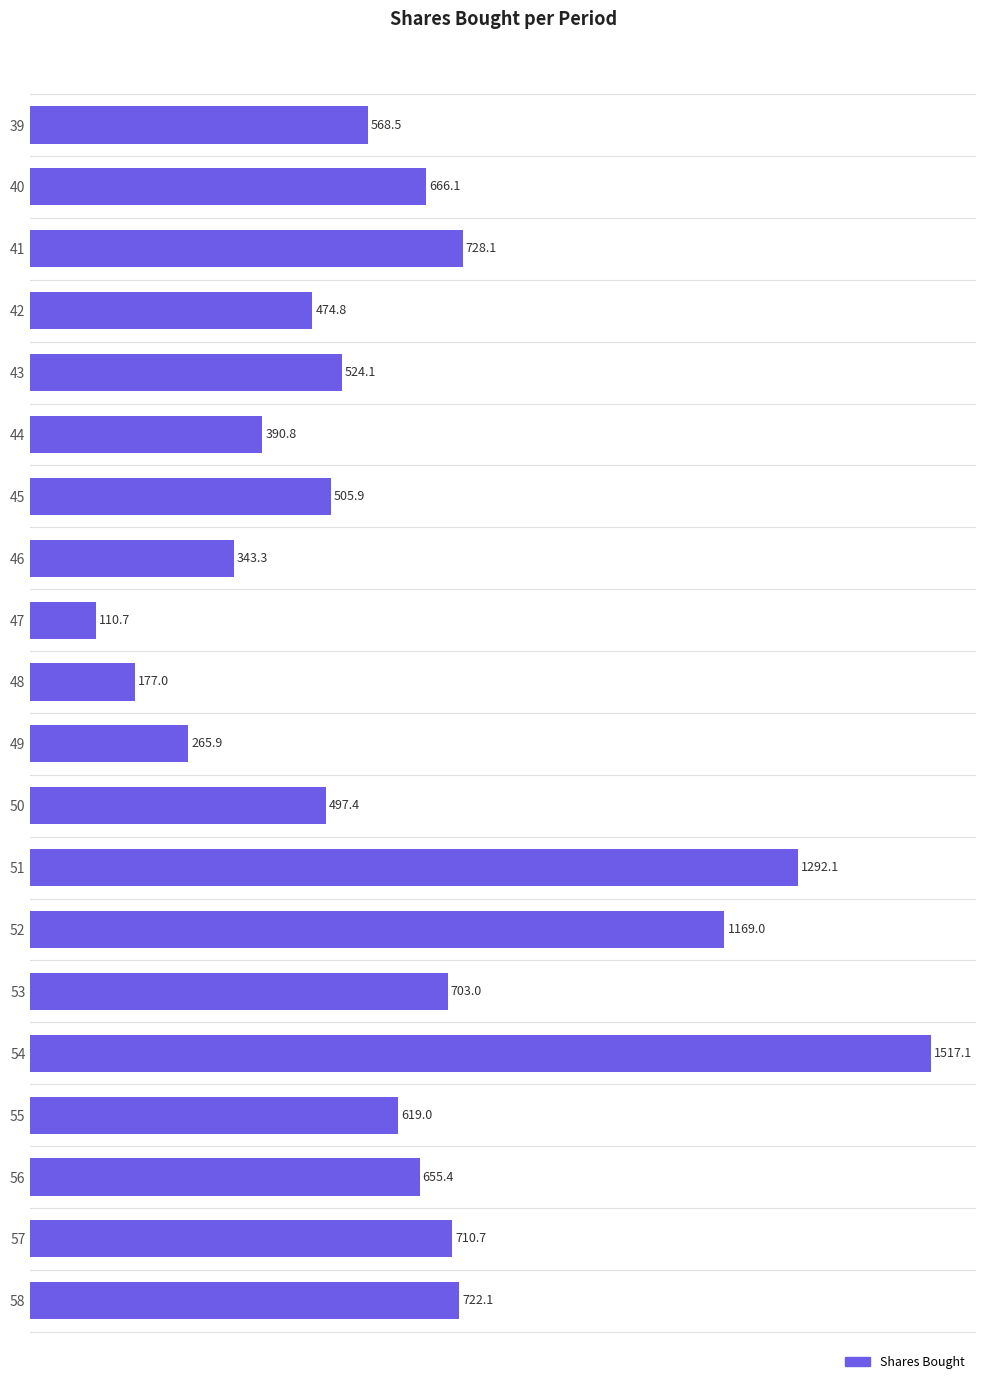

The value at 54 is 1517.1. True or false?

True